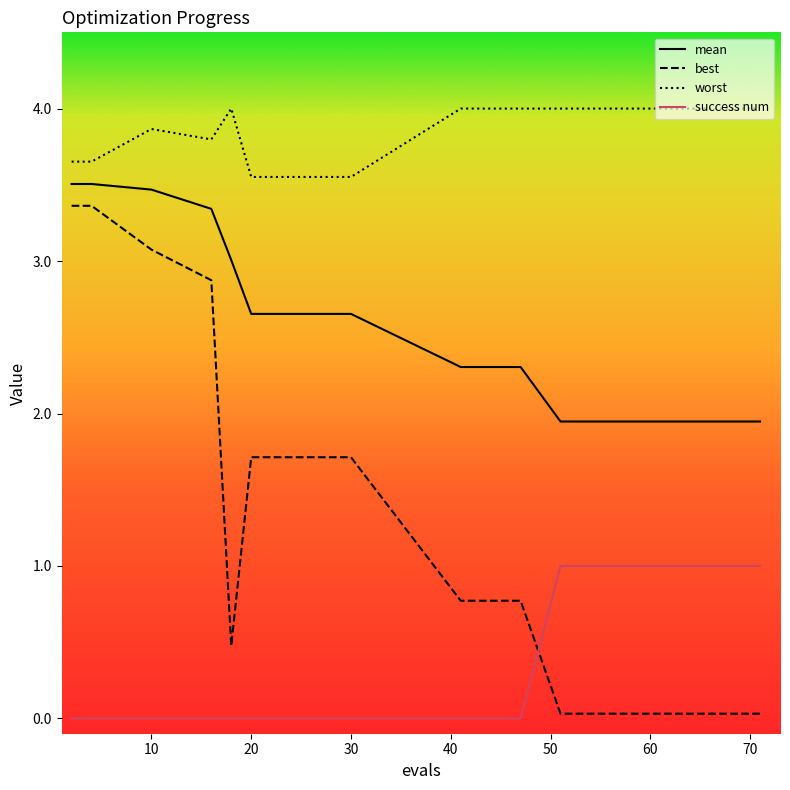

Which series has the largest range (max minus min)?

best